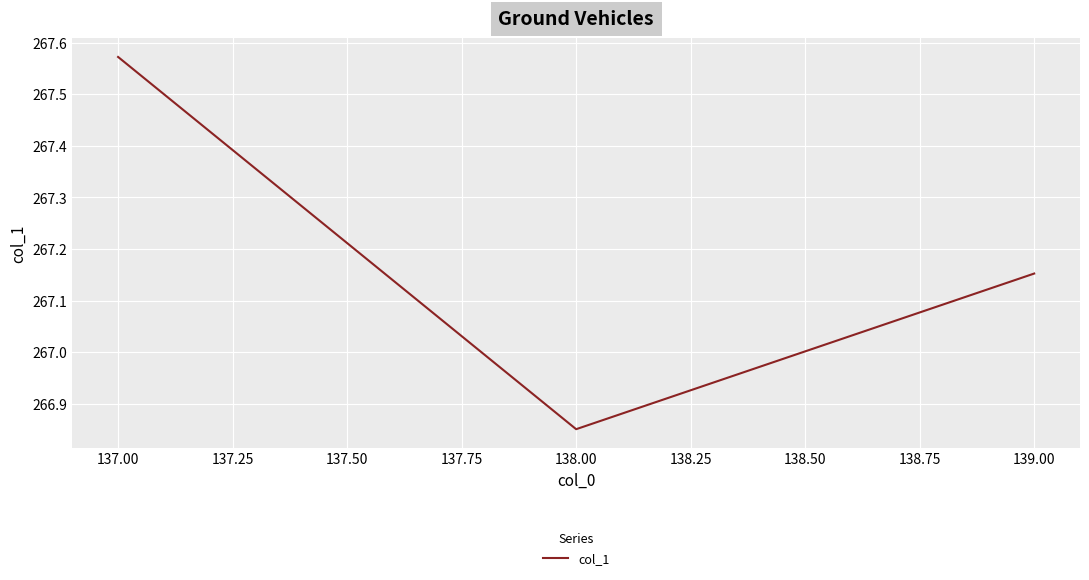

At which label does the data first exceed 267?

137.00